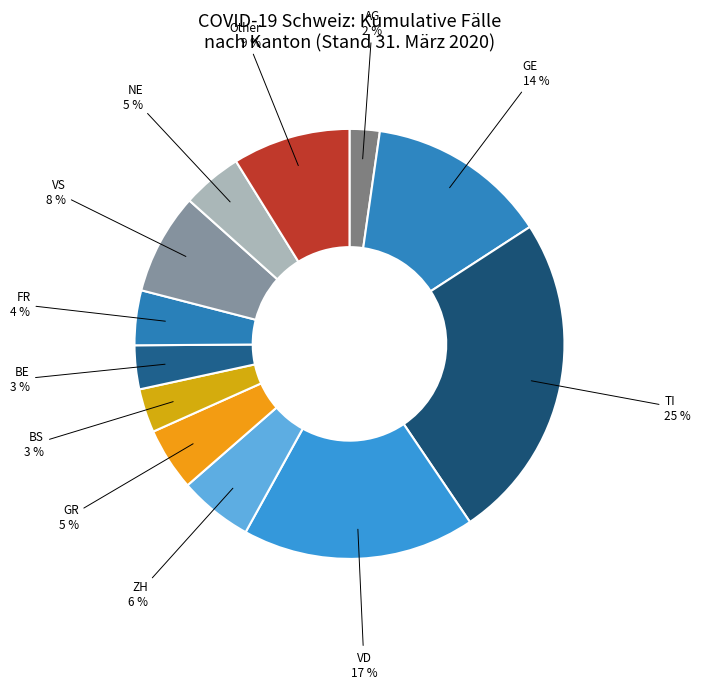

Count the number of slices in the pie.

12